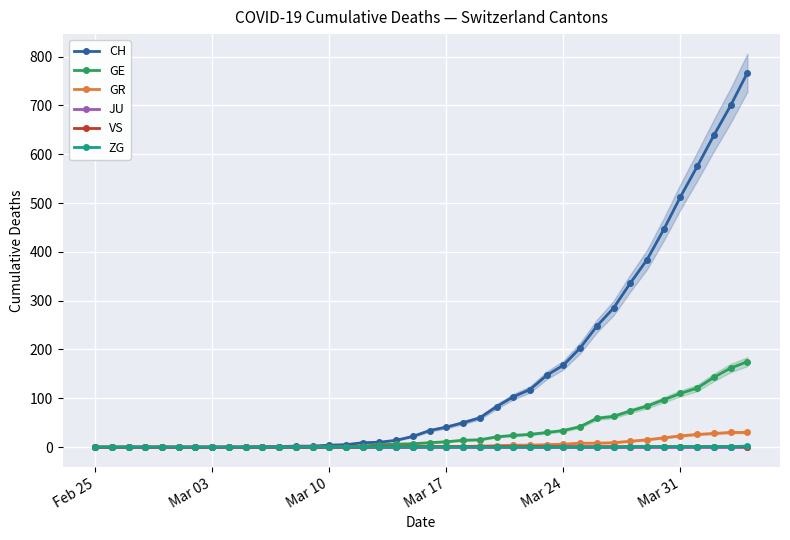

How many data points in CH are above 34?

19